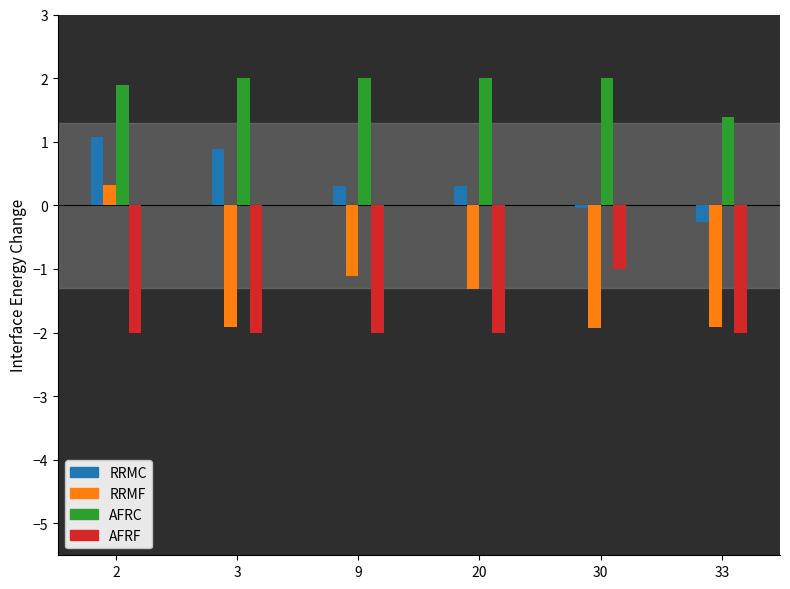

What is the total value across all series at 20?

-1.0